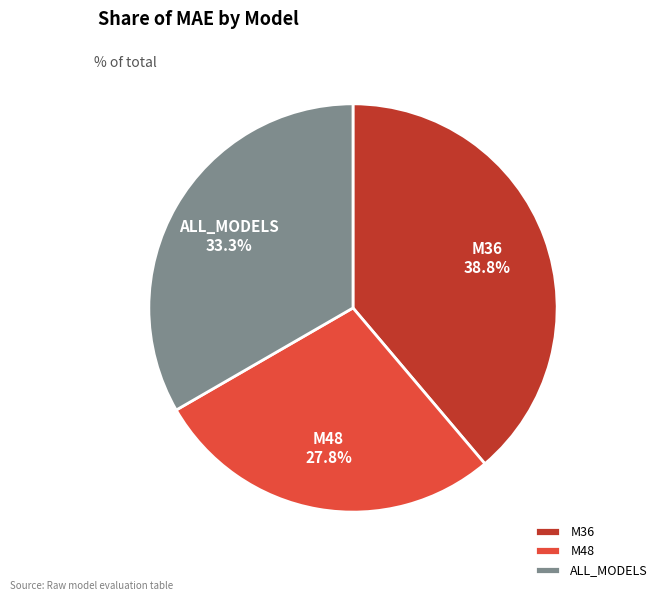

What is the smallest slice in the pie chart?

M48